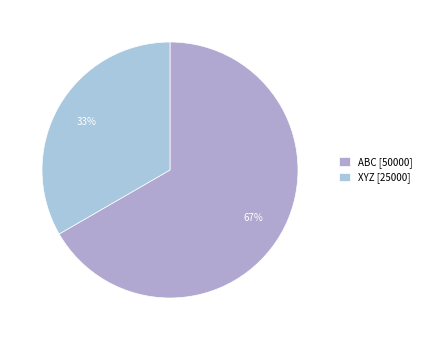

How many slices are in this pie chart?

2